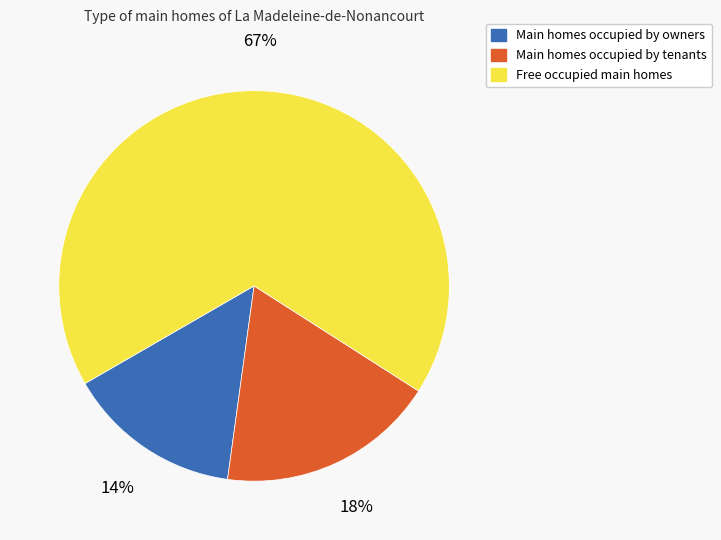

How many slices are in this pie chart?

3